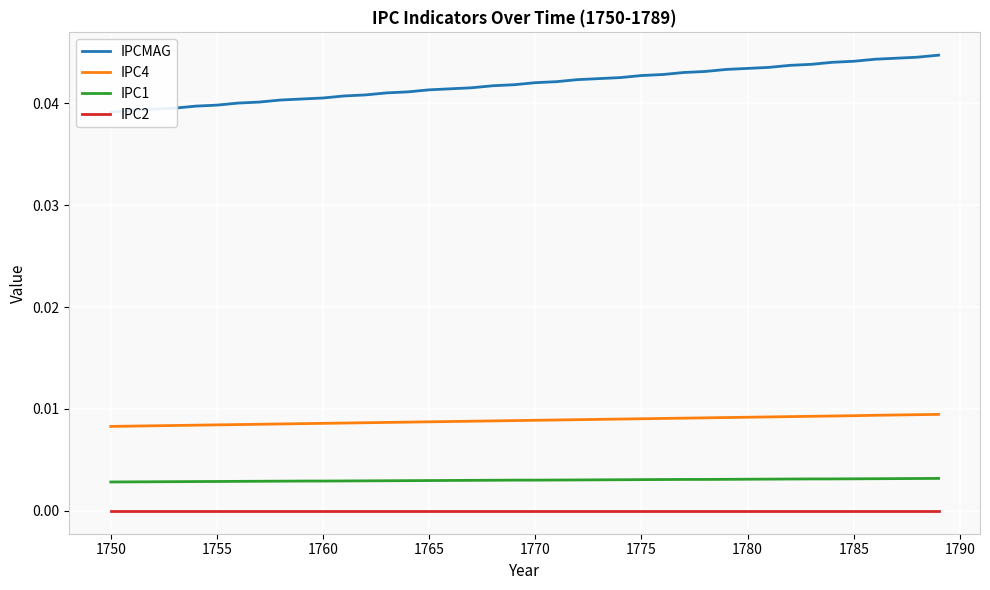

True or false: IPC4 and IPC2 cross at least once.

False